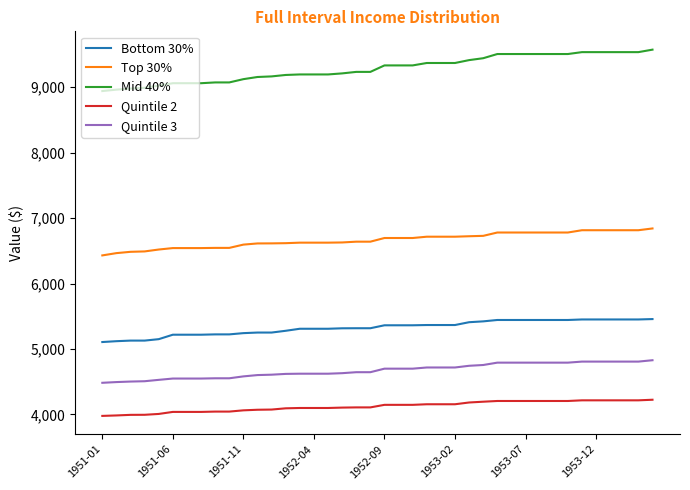

True or false: Top 30% and Mid 40% intersect in this chart.

False